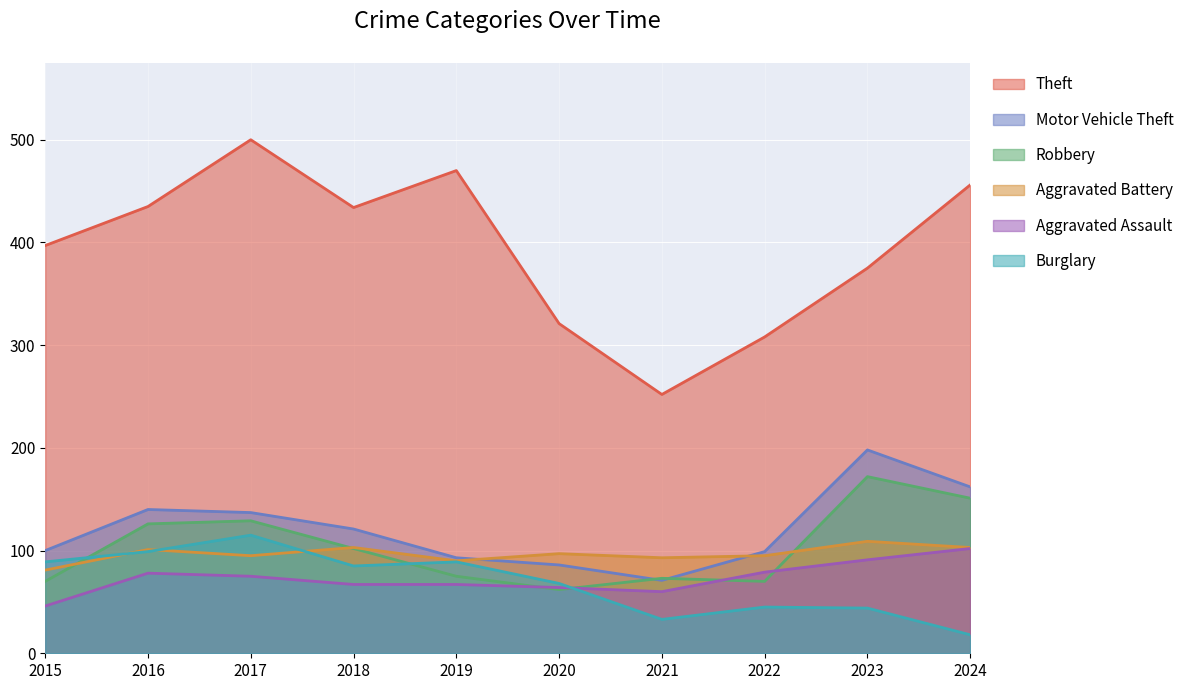

Which series has the widest spread of values?

Theft